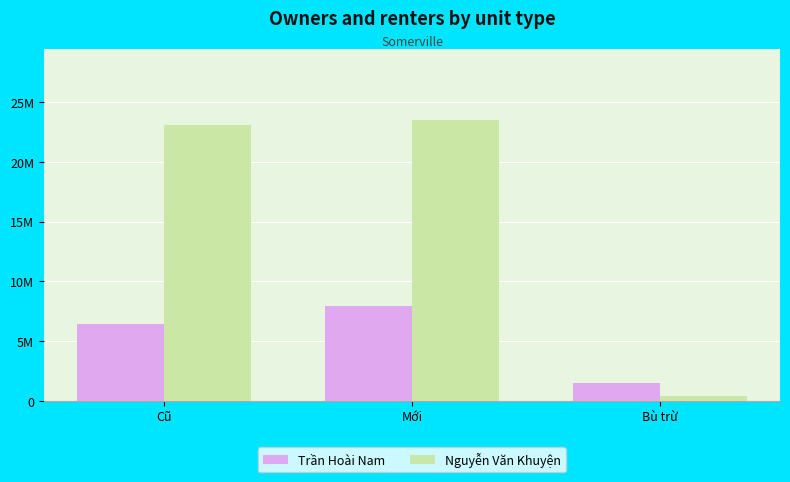

Are the bars grouped side by side (vs. stacked)?

Yes